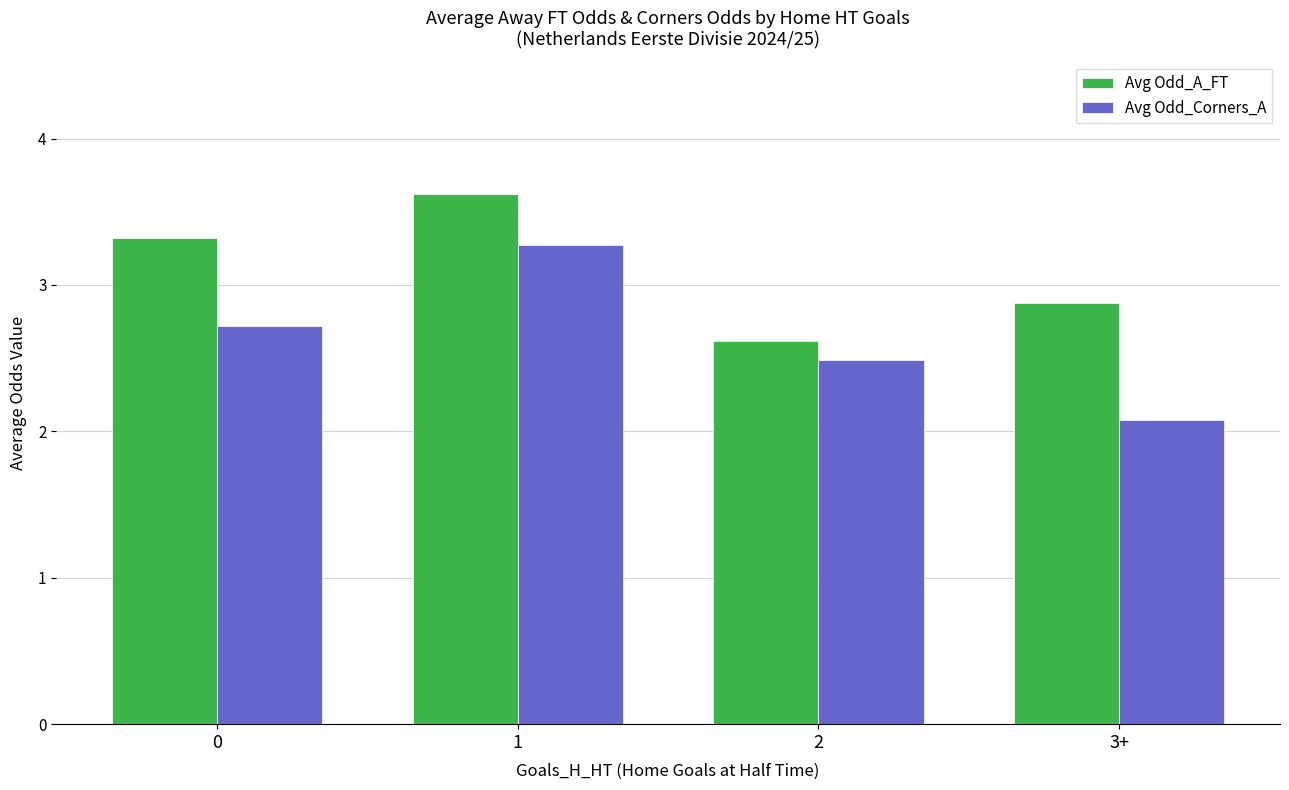

Reading right to left, extract all data points from this chart.

Avg Odd_A_FT: 3+=2.9	2=2.6	1=3.6	0=3.3
Avg Odd_Corners_A: 3+=2.1	2=2.5	1=3.3	0=2.7